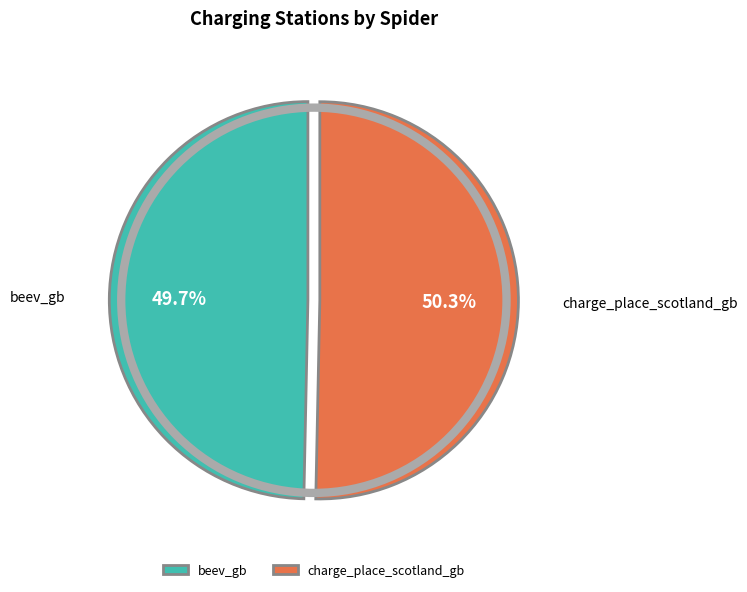

Which has a higher value, beev_gb or charge_place_scotland_gb?

charge_place_scotland_gb